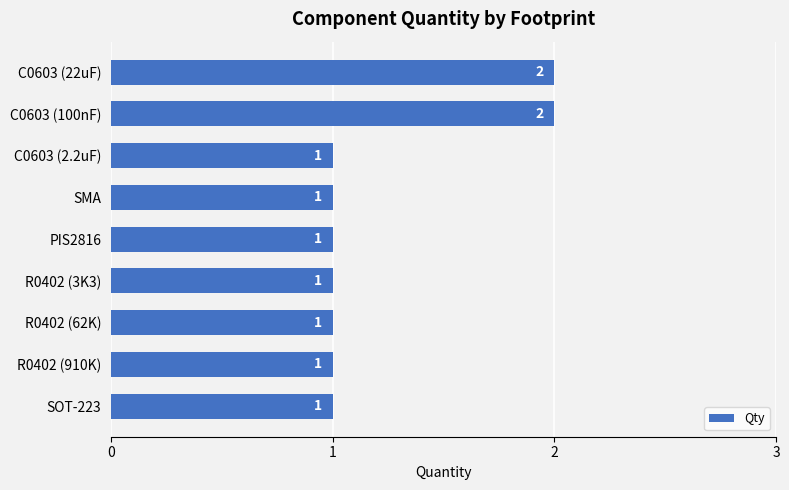

Is it true that the value at R0402 (3K3) is 1?

True